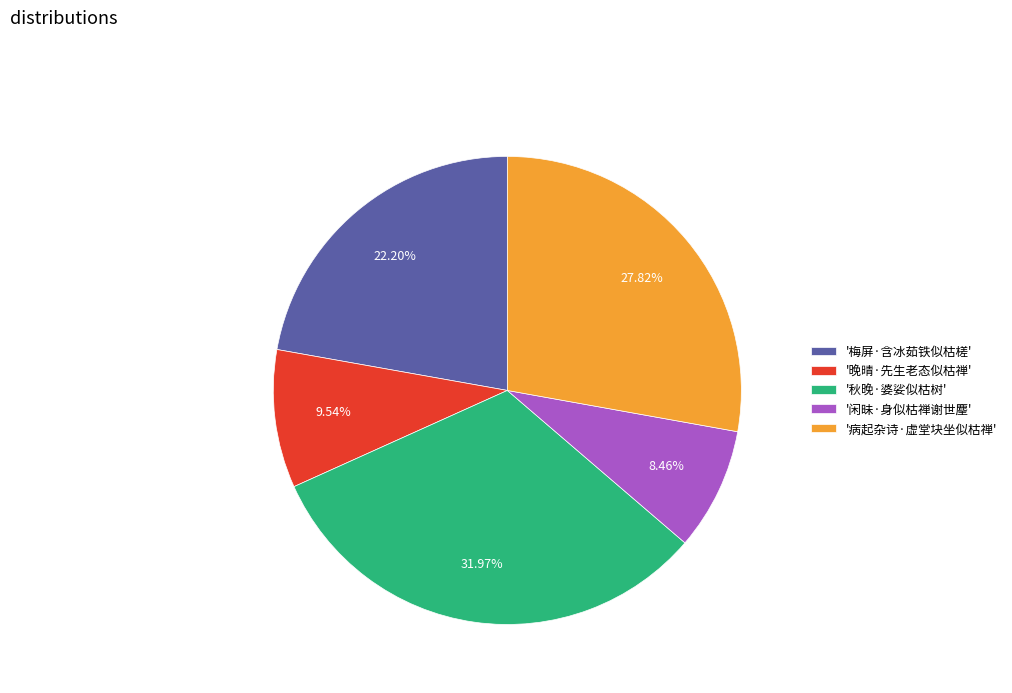

What is the largest slice in the pie chart?

'秋晚·婆娑似枯树'